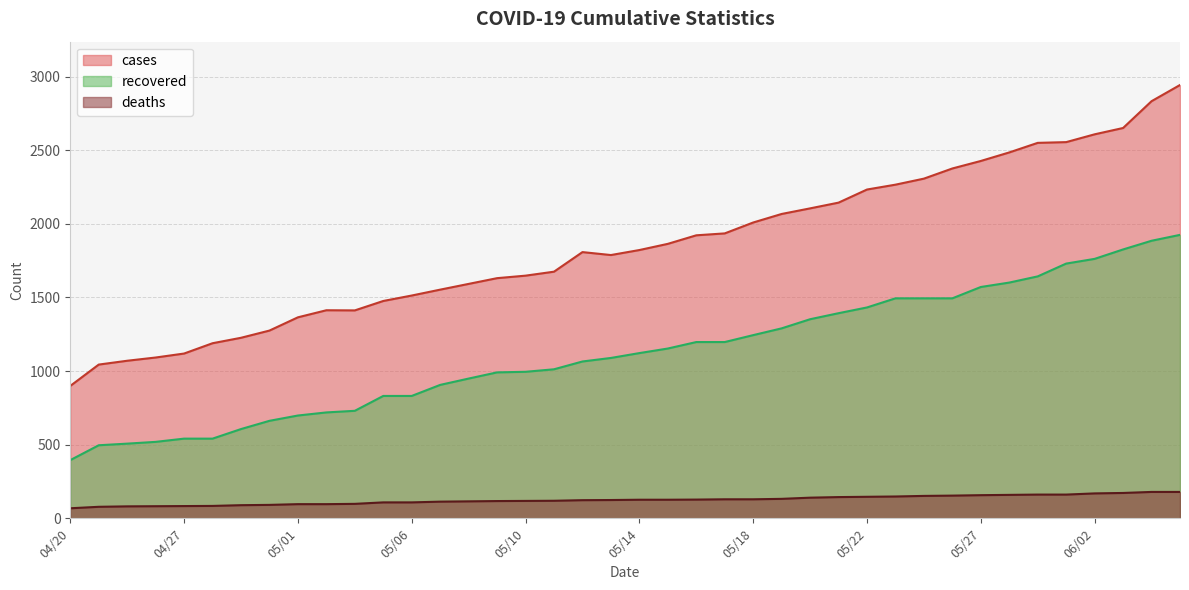

Is the value of cases at 05/16 greater than the value of deaths at 04/28?

Yes